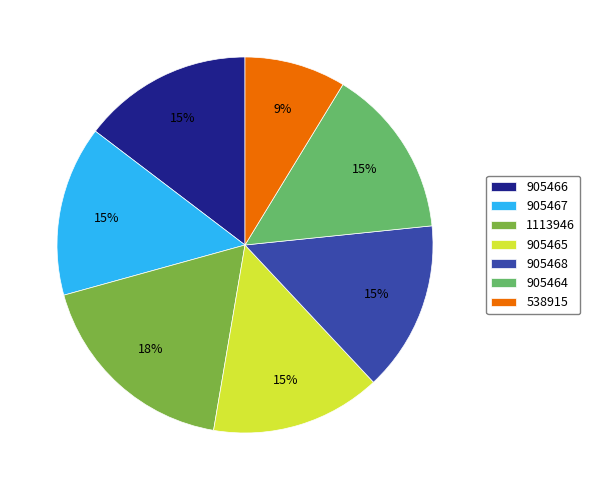

What is the smallest slice in the pie chart?

538915